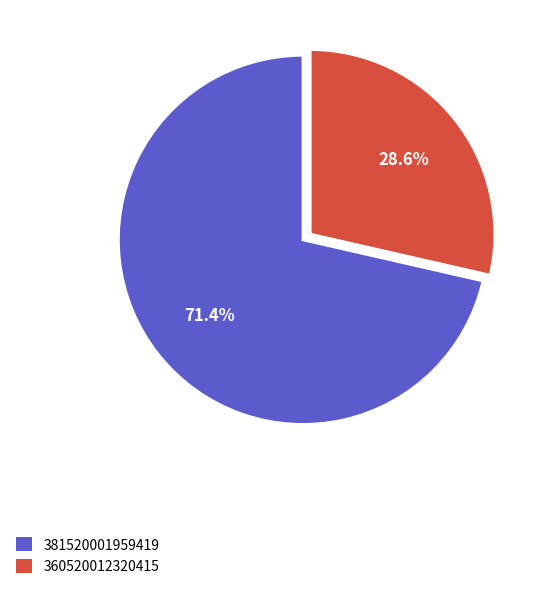

What portion of the pie excludes 360520012320415?

71.4%